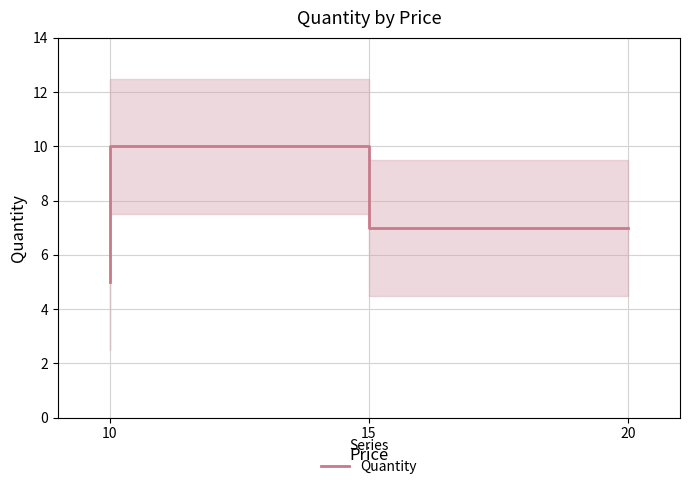

How many series are shown in this chart?

1